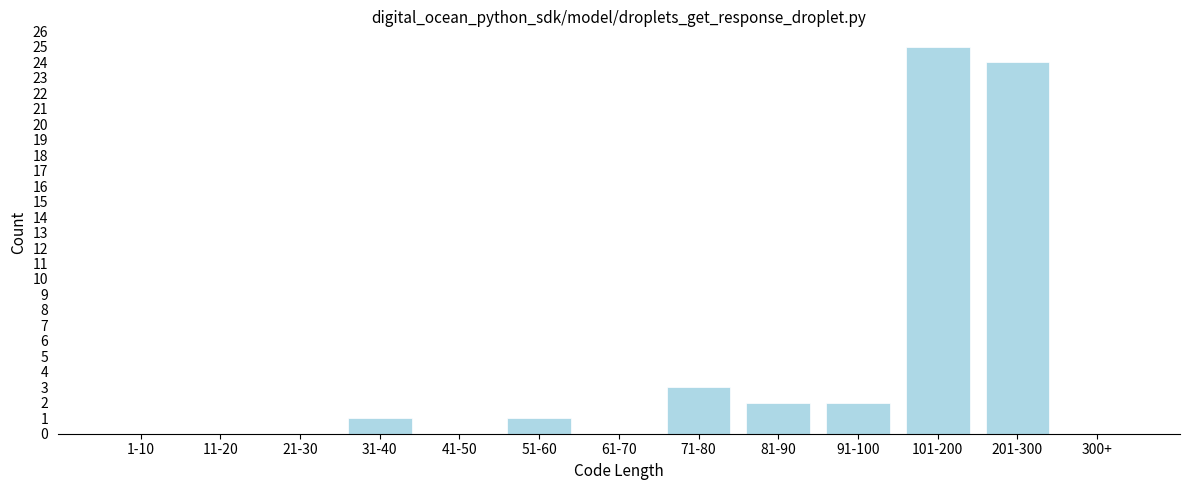

Reading left to right, what are all the values shown in this chart?

1-10=0	11-20=0	21-30=0	31-40=1	41-50=0	51-60=1	61-70=0	71-80=3	81-90=2	91-100=2	101-200=25	201-300=24	300+=0